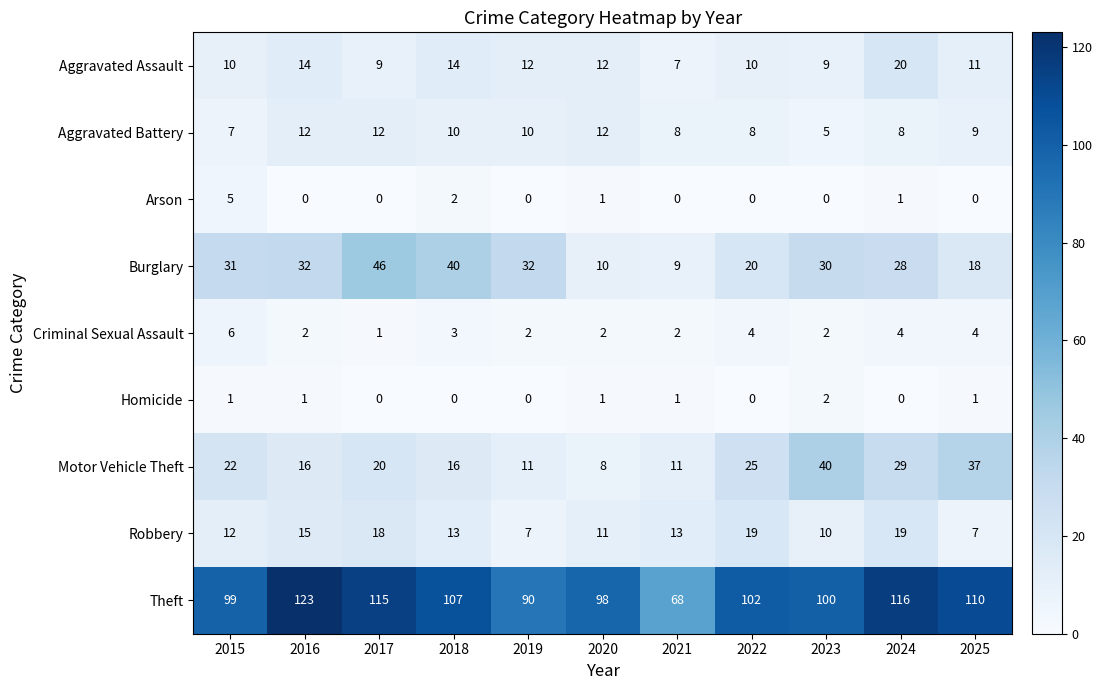

Count the number of categories in the chart.

11